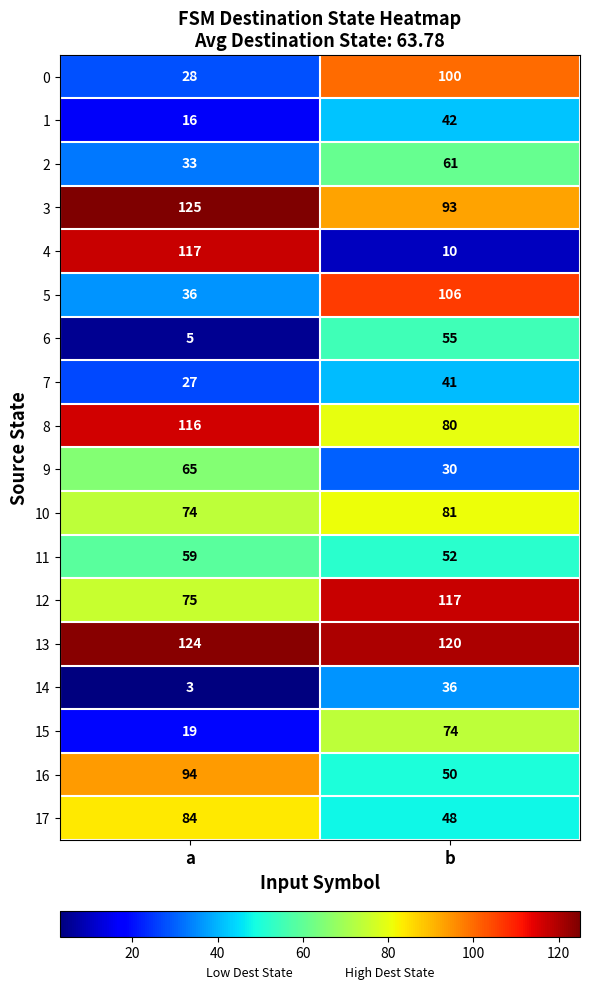

How many data points in 13 are less than 124?

1